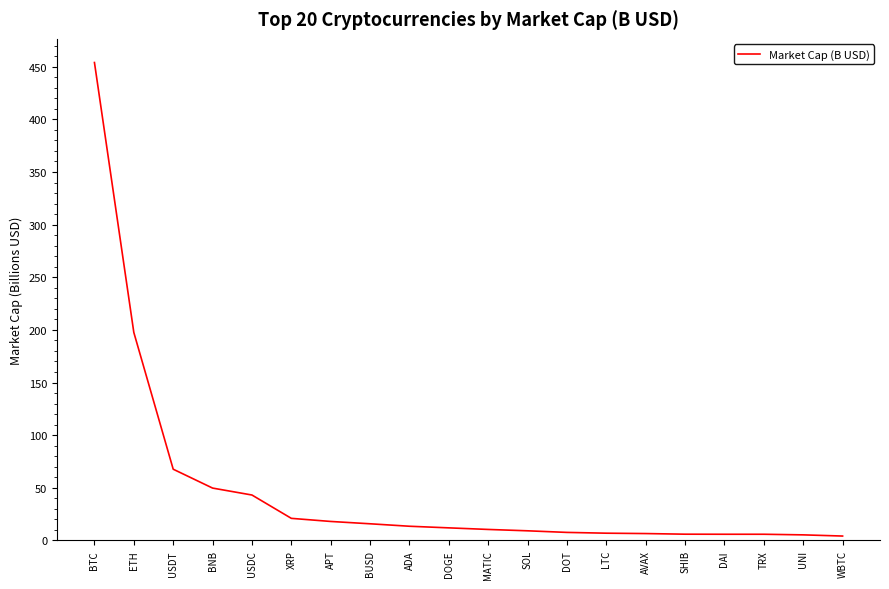

Which label corresponds to the largest value in the chart?

BTC